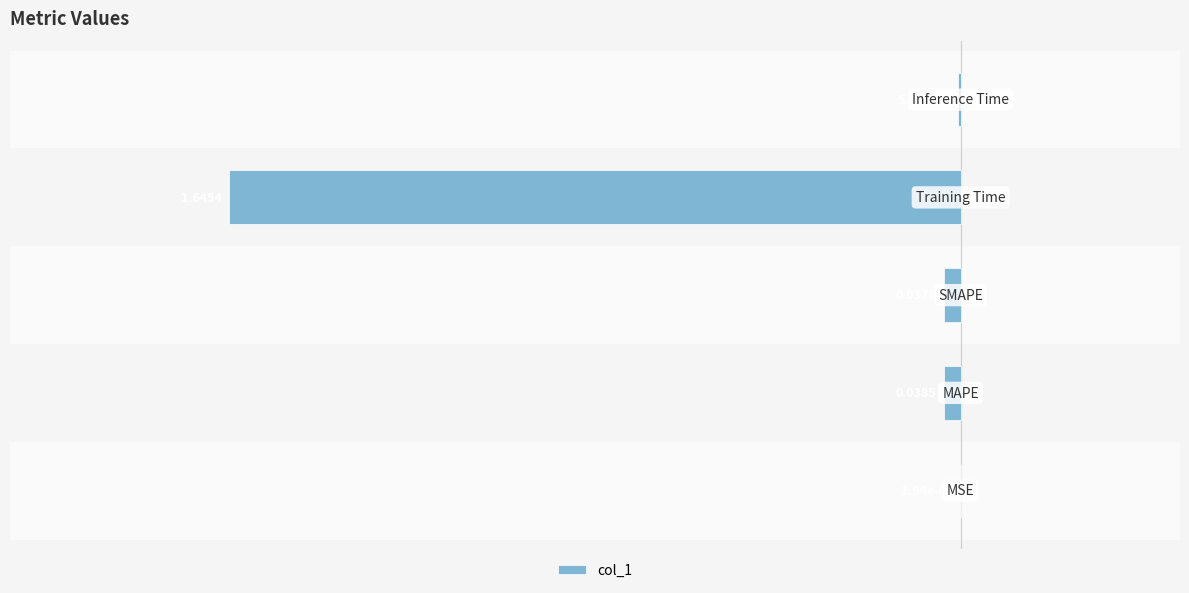

What is the sum of all values?

-10.5